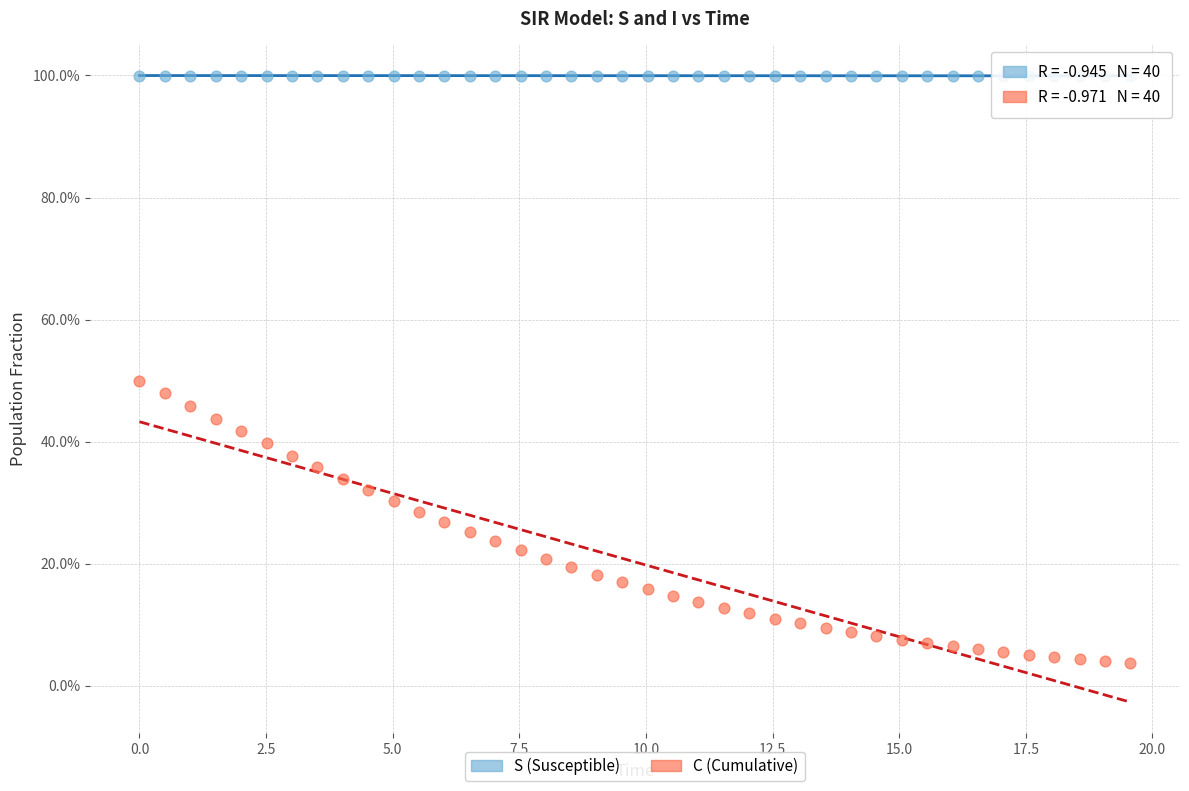

Which series has the largest Y range (max minus min)?

C (Cumulative)